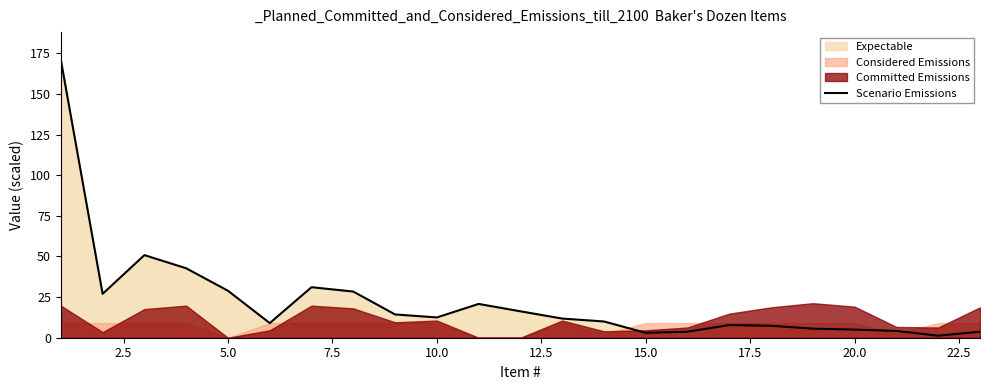

What is the sum of all values?

516.0